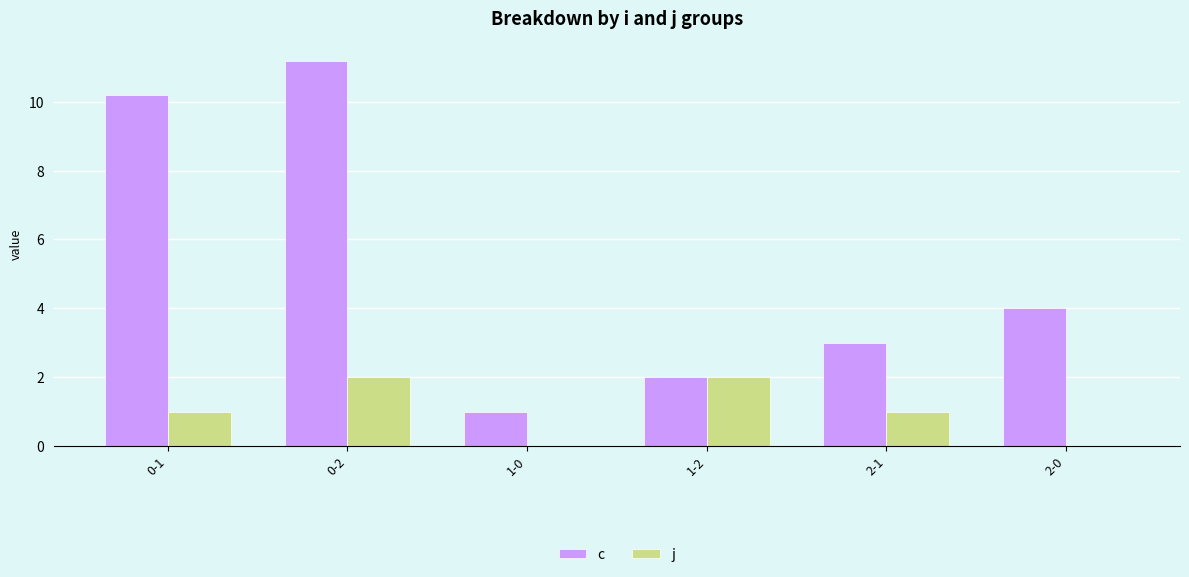

Which series has the largest total across all categories?

c